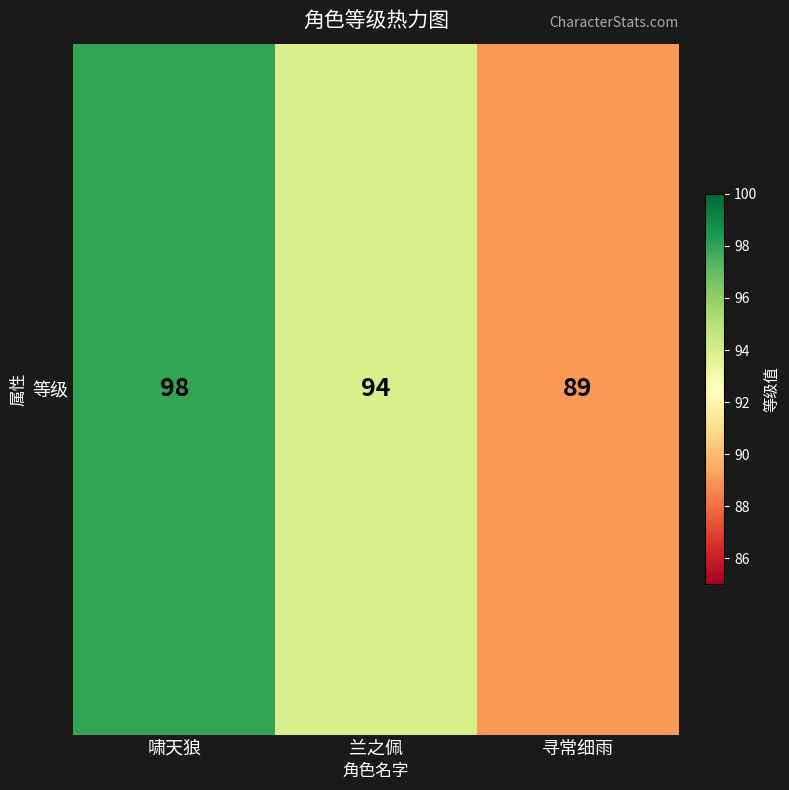

Reading right to left, what are all the values shown in this chart?

寻常细雨=89	兰之佩=94	啸天狼=98